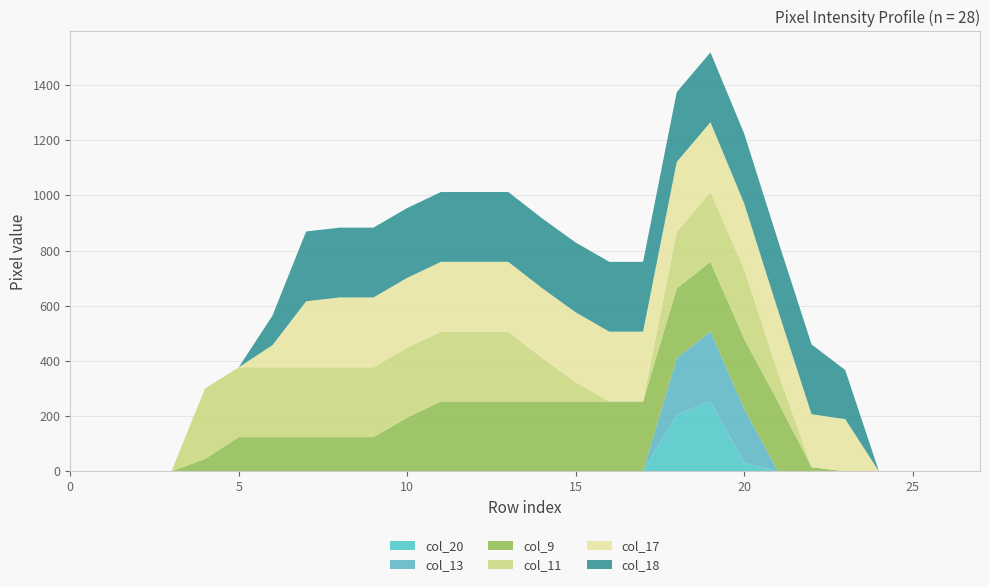

Reading right to left, extract all data points from this chart.

col_20: 27=0	26=0	25=0	24=0	23=0	22=0	21=0	20=32	19=253	18=205	17=0	16=0	15=0	14=0	13=0	12=0	11=0	10=0	9=0	8=0	7=0	6=0	5=0	4=0	3=0	2=0	1=0	0=0
col_13: 27=0	26=0	25=0	24=0	23=0	22=0	21=0	20=195	19=253	18=205	17=0	16=0	15=0	14=0	13=0	12=0	11=0	10=0	9=0	8=0	7=0	6=0	5=0	4=0	3=0	2=0	1=0	0=0
col_9: 27=0	26=0	25=0	24=0	23=0	22=15	21=253	20=253	19=253	18=253	17=253	16=253	15=253	14=253	13=253	12=253	11=253	10=195	9=124	8=124	7=124	6=124	5=124	4=45	3=0	2=0	1=0	0=0
col_11: 27=0	26=0	25=0	24=0	23=0	22=0	21=106	20=253	19=253	18=205	17=0	16=0	15=70	14=158	13=253	12=253	11=253	10=253	9=253	8=253	7=253	6=253	5=253	4=255	3=0	2=0	1=0	0=0
col_17: 27=0	26=0	25=0	24=0	23=189	22=192	21=226	20=238	19=253	18=253	17=253	16=253	15=253	14=253	13=253	12=253	11=253	10=253	9=253	8=253	7=239	6=80	5=0	4=0	3=0	2=0	1=0	0=0
col_18: 27=0	26=0	25=0	24=0	23=178	22=253	21=253	20=253	19=253	18=253	17=253	16=253	15=253	14=253	13=253	12=253	11=253	10=253	9=253	8=253	7=253	6=107	5=0	4=0	3=0	2=0	1=0	0=0